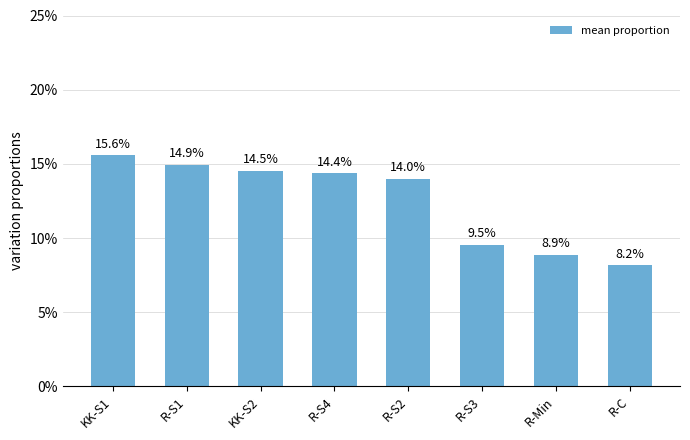

List the labels in order of value, largest first.

KK-S1, R-S1, KK-S2, R-S4, R-S2, R-S3, R-Min, R-C